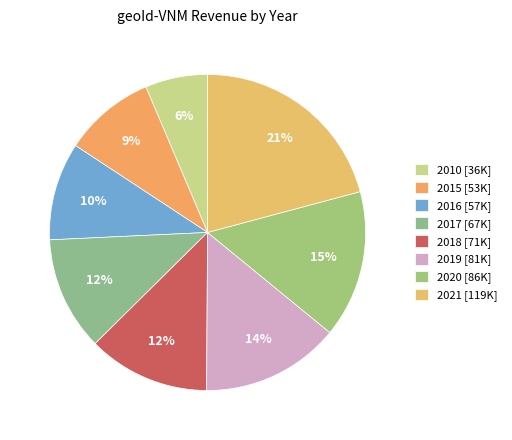

Is there any slice that represents more than half of the pie?

No